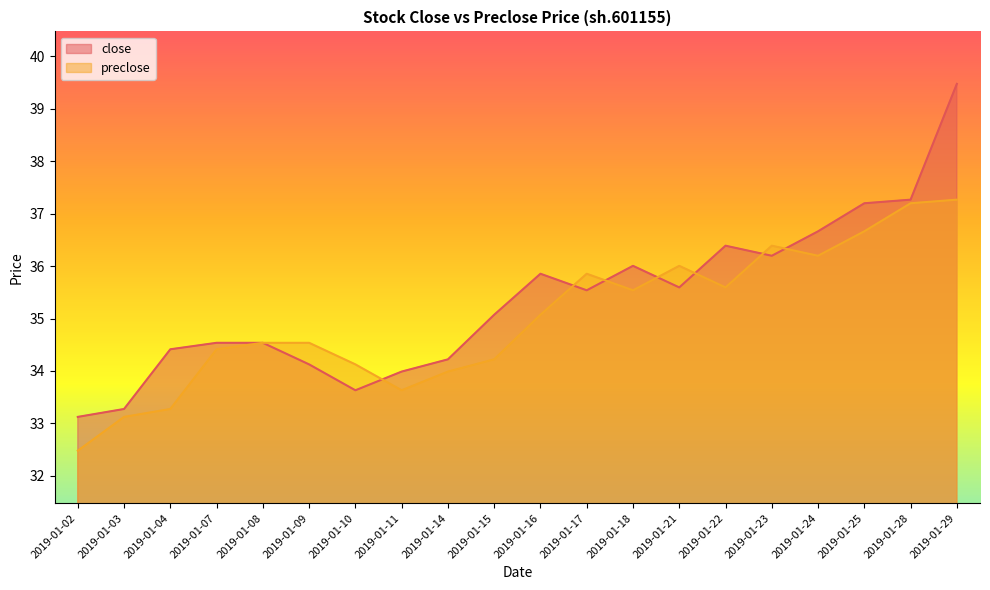

Where is the first local minimum for close?

2019-01-10